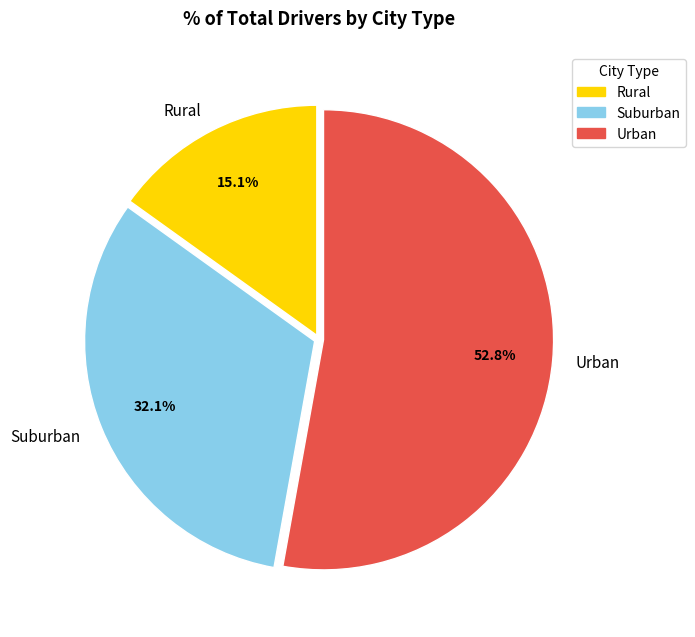

Rank the categories by value from lowest to highest.

Rural, Suburban, Urban